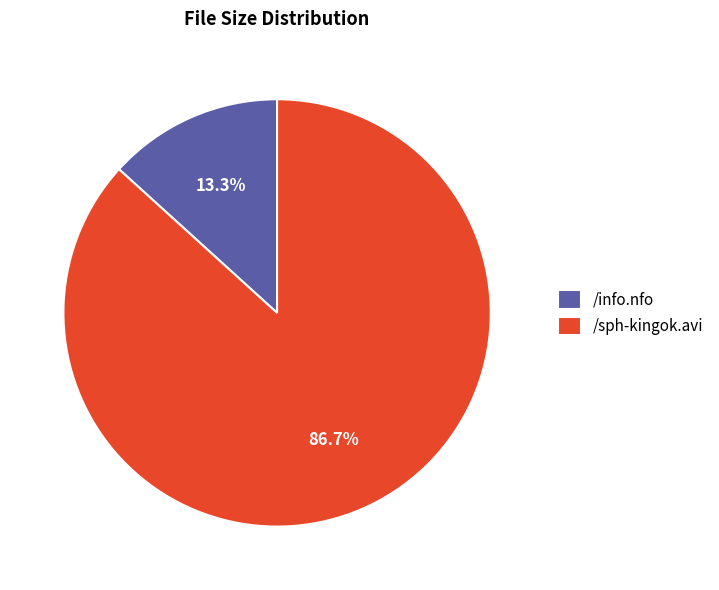

To the nearest percent, what percentage of the pie is /info.nfo?

13%